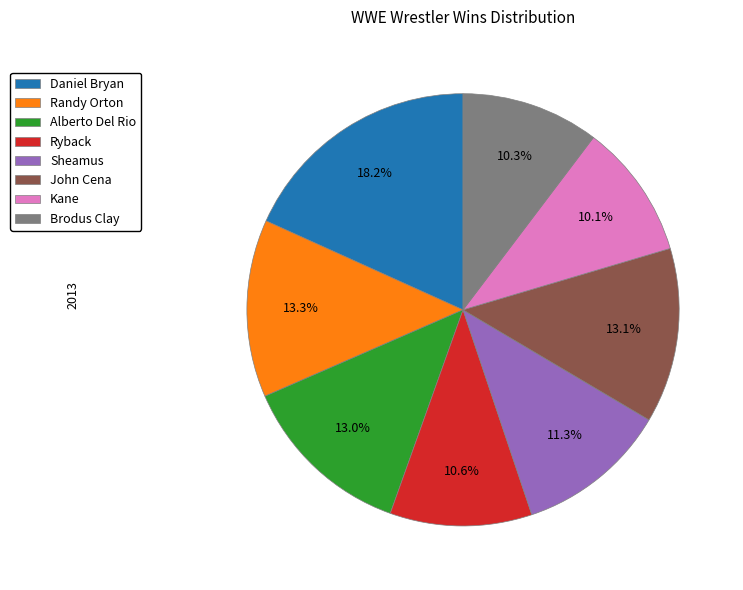

How many segments does this pie chart have?

8